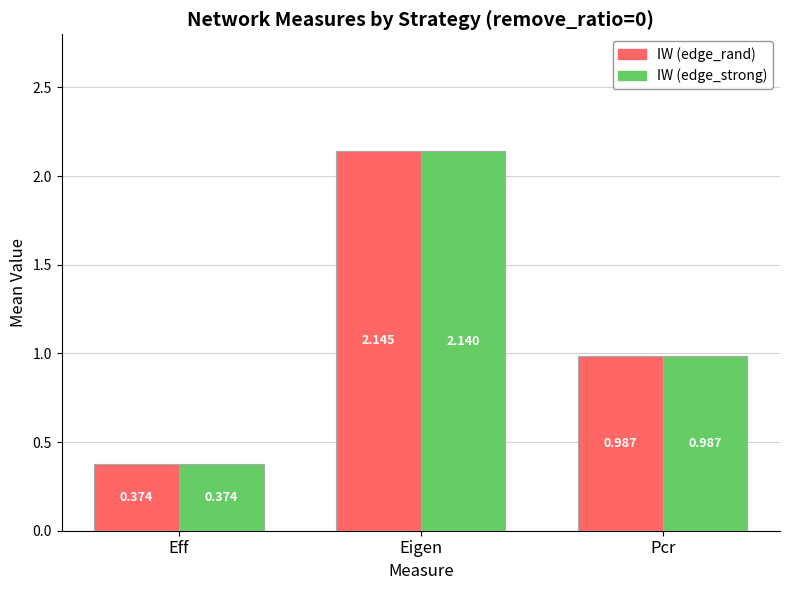

How many groups of bars are there?

3